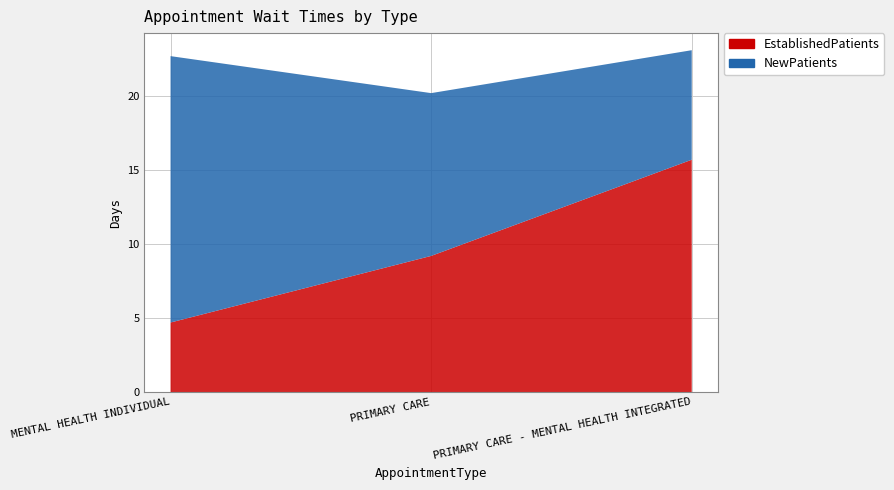

Is the value of EstablishedPatients at MENTAL HEALTH INDIVIDUAL greater than the value of NewPatients at PRIMARY CARE?

No